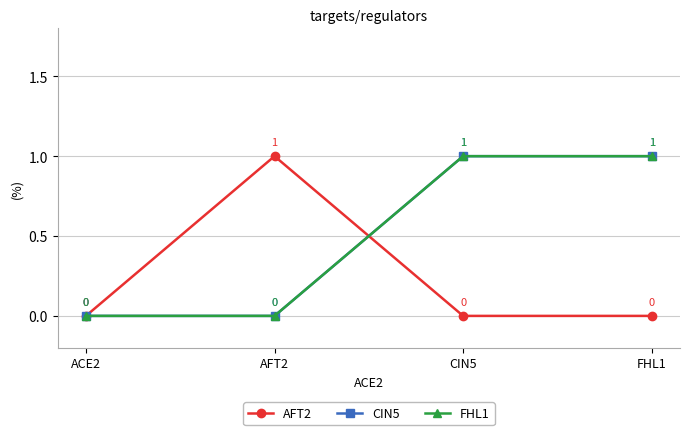

List the series in order of their peak value, highest first.

AFT2, CIN5, FHL1